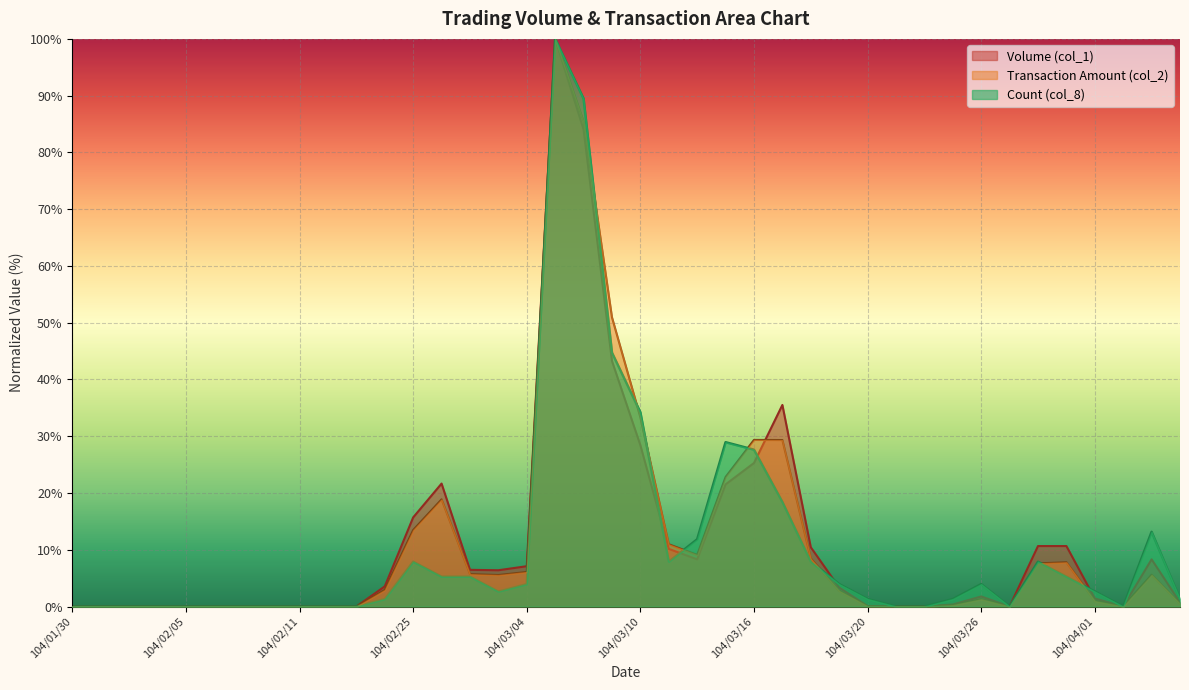

How many lines are shown in the chart?

3